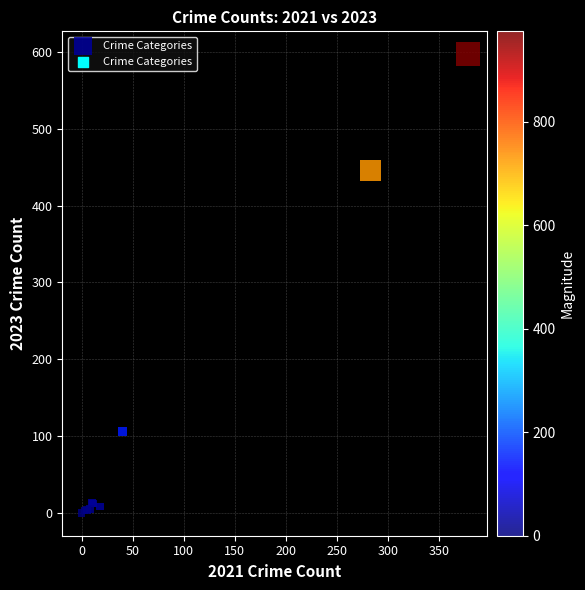

What Y value in the scatter plot is closest to 298?

446